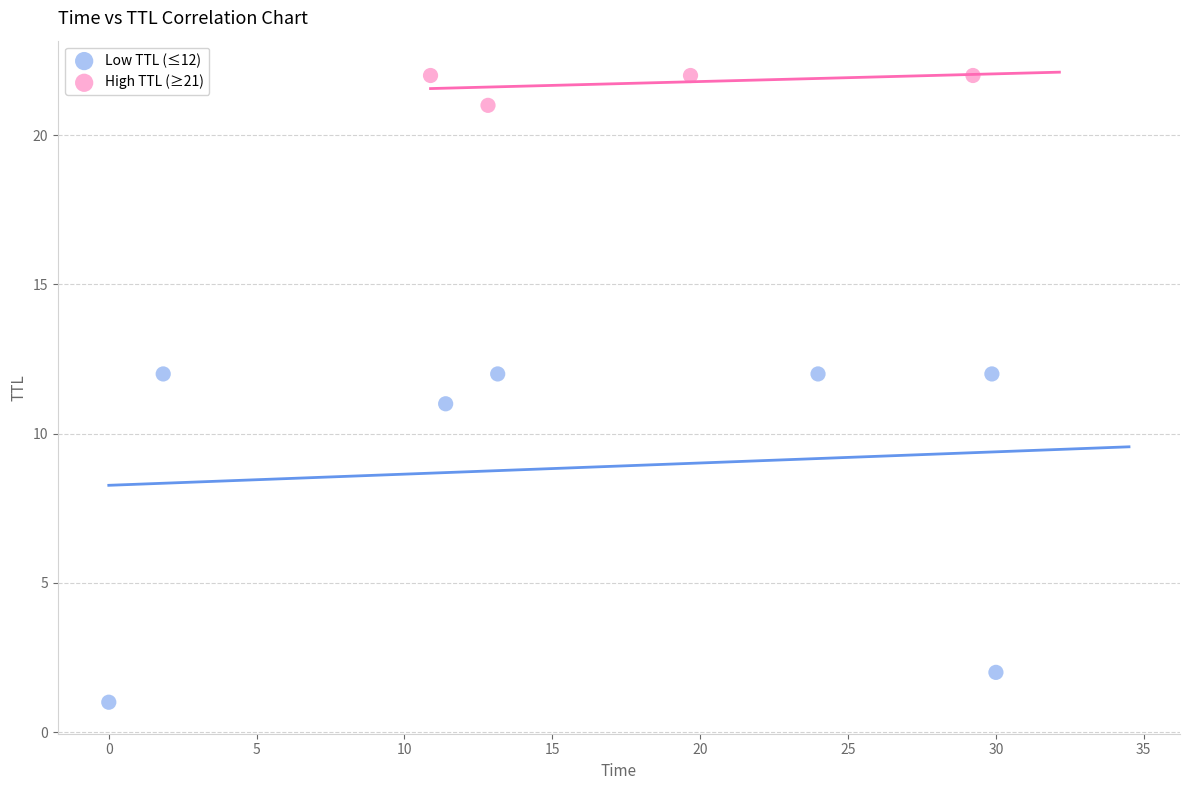

Which series has the largest Y range (max minus min)?

Low TTL (≤12)